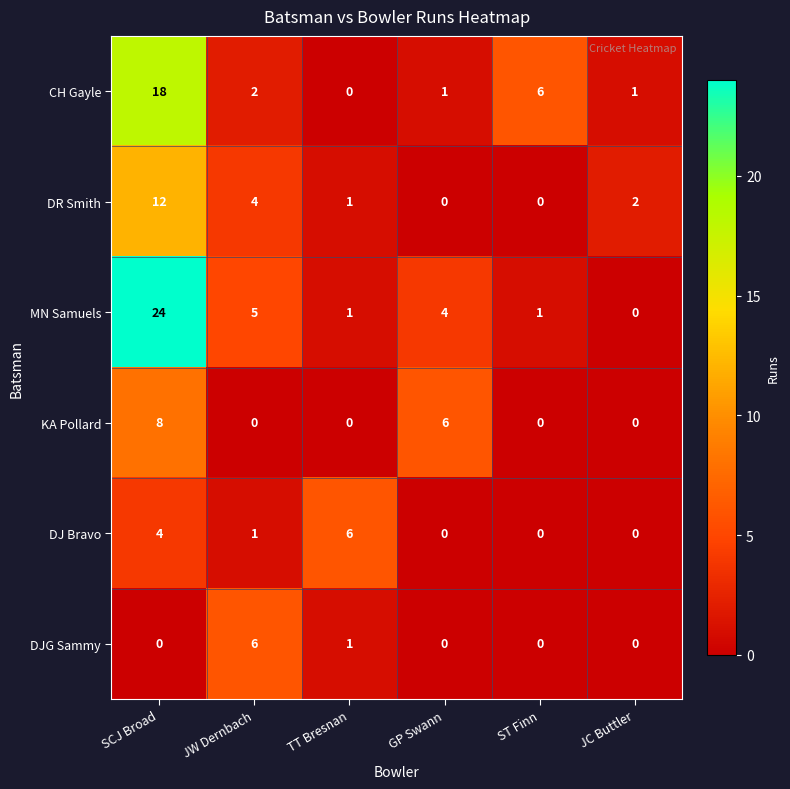

Which category has the highest value in the CH Gayle series?

SCJ Broad